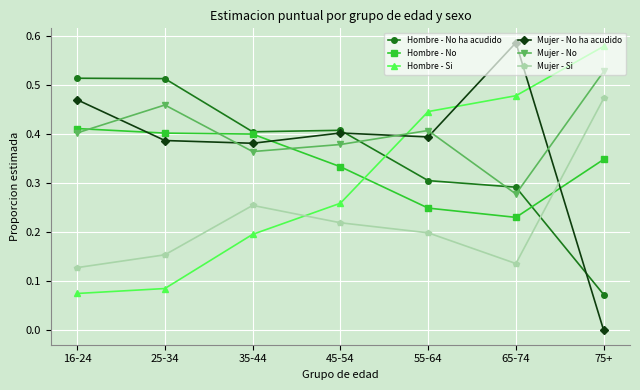

List the labels in order of Mujer - Si value, largest first.

75+, 35-44, 45-54, 55-64, 25-34, 65-74, 16-24